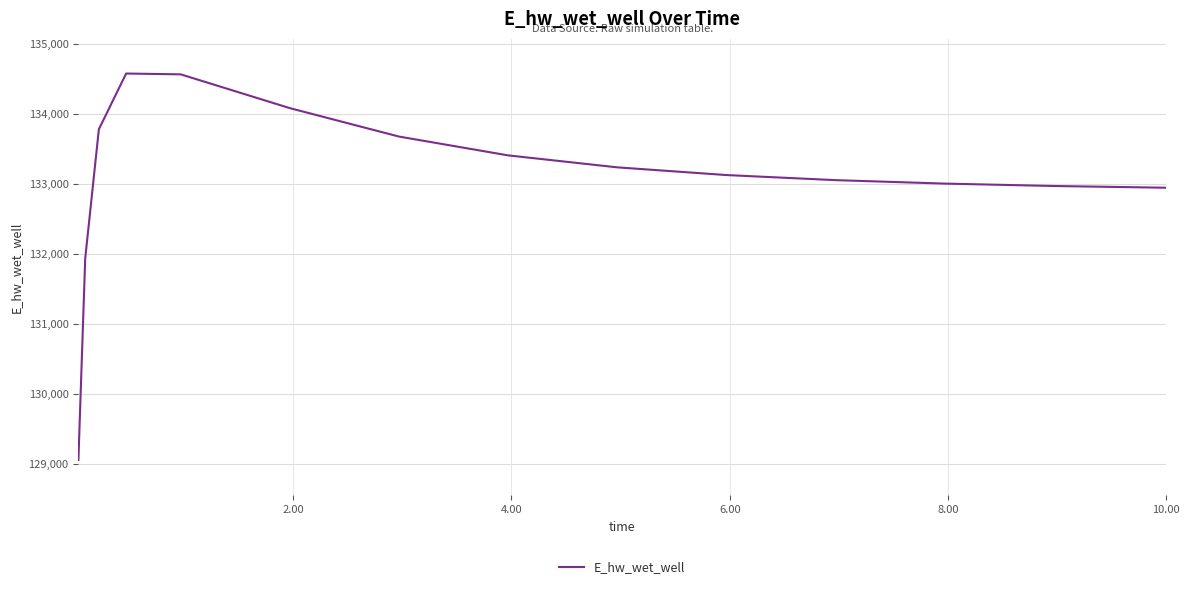

What is the difference between the second highest and second lowest values?

2631.3